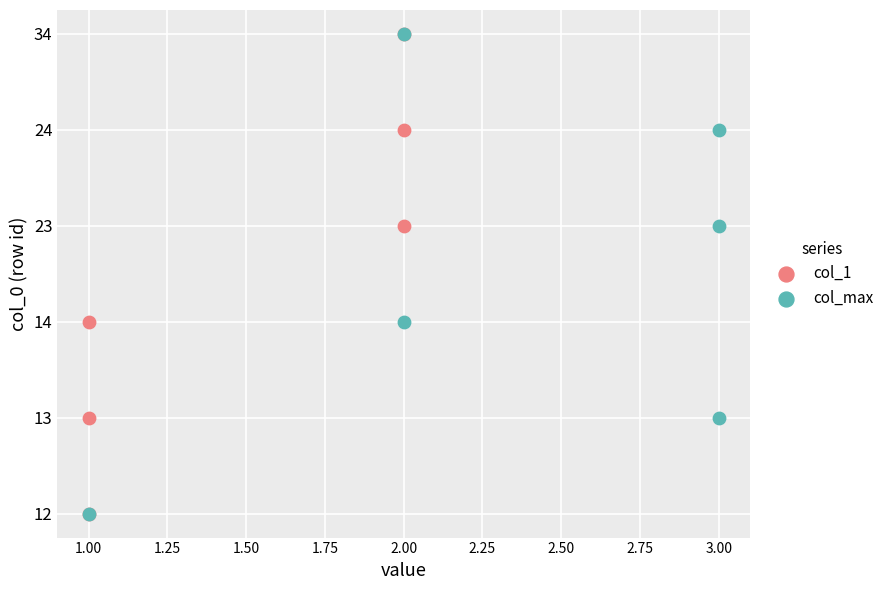

What are all the series names shown in the legend?

col_1, col_max